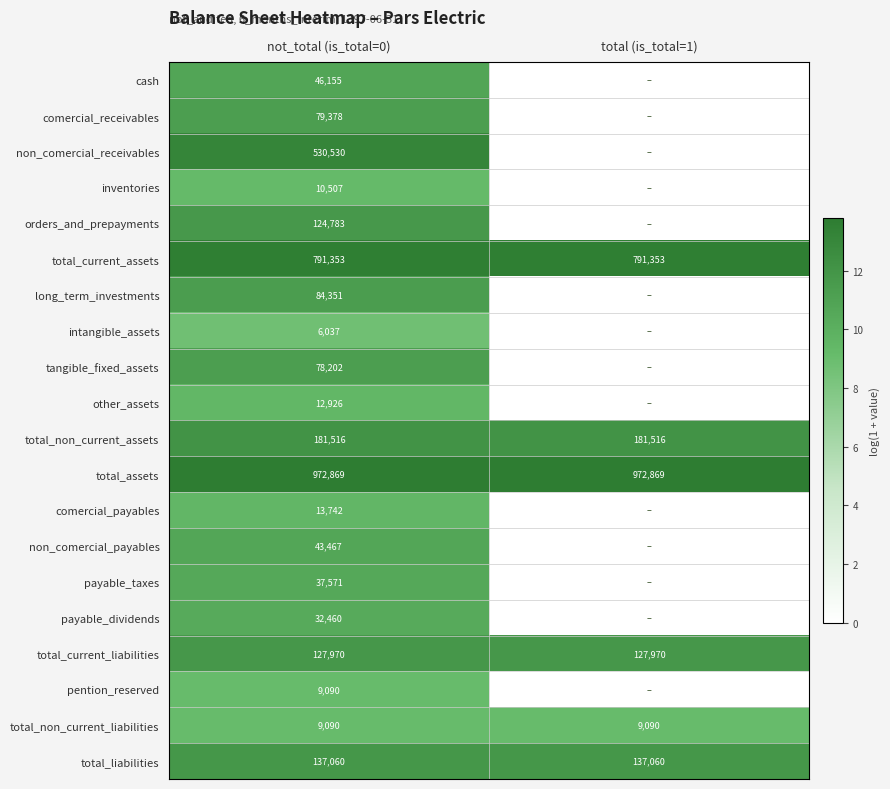

Read the total_non_current_assets value at total (is_total=1).

181516